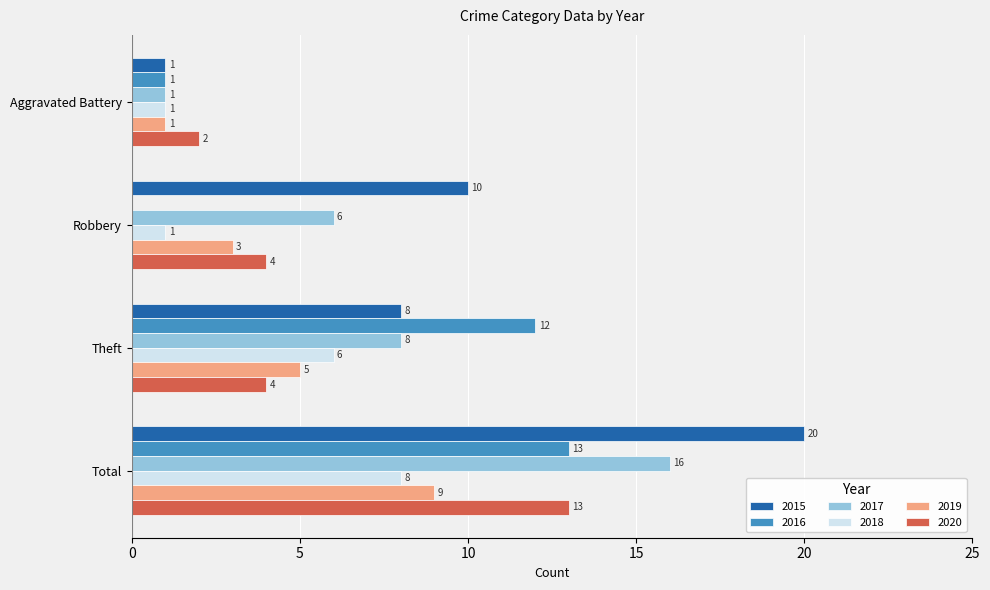

Which label corresponds to the largest value in the chart?

Total